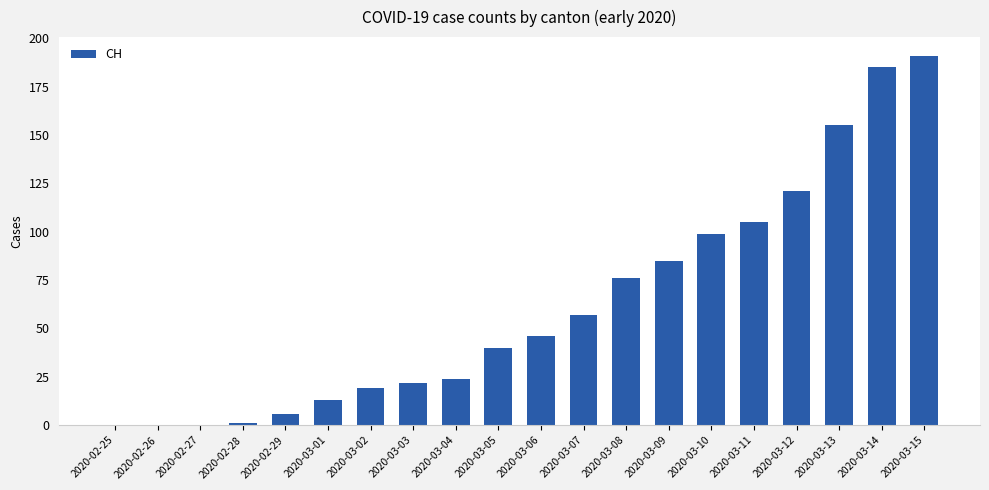

Which category has the highest value across all series?

2020-03-15